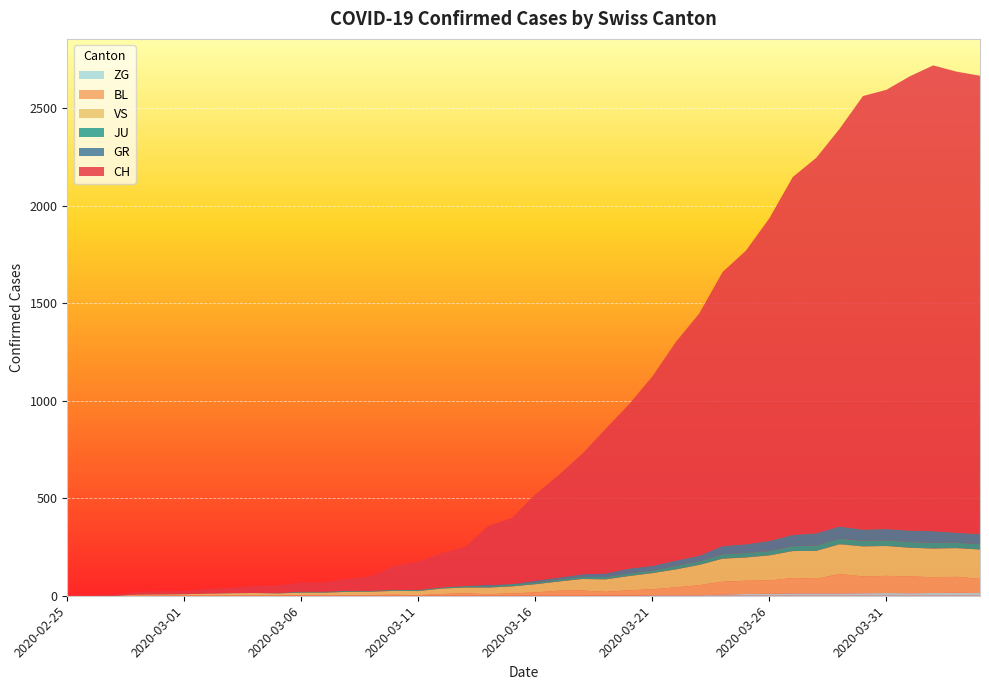

Reading right to left, extract all data points from this chart.

CH: 2349	2363	2387	2328	2251	2222	2038	1924	1834	1654	1505	1404	1241	1120	971	842	741	617	526	443	339	303	200	174	145	123	74	61	48	47	39	35	27	22	16	15	13	2	1	0
GR: 52	51	60	59	58	58	63	63	58	52	45	43	29	27	24	24	18	13	9	9	0	6	0	0	0	0	0	0	0	0	0	0	0	0	0	0	0	0	0	0
JU: 27	28	29	29	29	28	28	27	25	22	23	22	18	18	13	14	12	11	11	9	12	8	8	6	6	5	5	5	5	5	2	1	1	1	1	1	1	1	0	0
VS: 150	147	147	147	153	154	153	143	138	129	119	118	104	92	83	73	64	59	47	42	36	34	30	28	21	20	17	16	12	12	11	13	12	10	7	6	6	0	0	0
BL: 73	82	81	86	88	86	99	75	79	68	68	66	51	40	30	27	19	27	26	17	12	8	12	9	3	5	4	4	4	4	1	1	1	1	1	1	0	0	0	0
ZG: 14	15	14	13	14	13	12	12	12	10	9	6	3	3	3	1	1	0	0	0	0	0	0	0	0	0	0	0	0	0	0	0	0	0	0	0	0	0	0	0